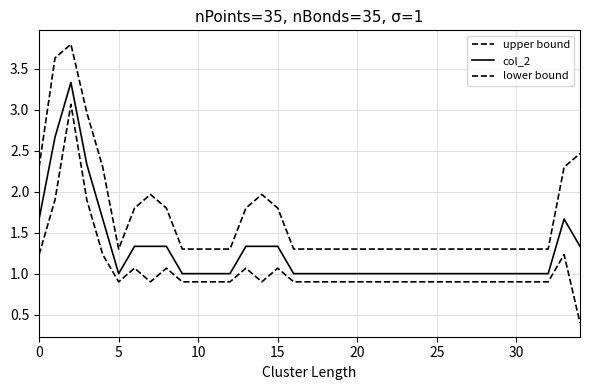

List the series in order of their peak value, lowest first.

lower bound, col_2, upper bound